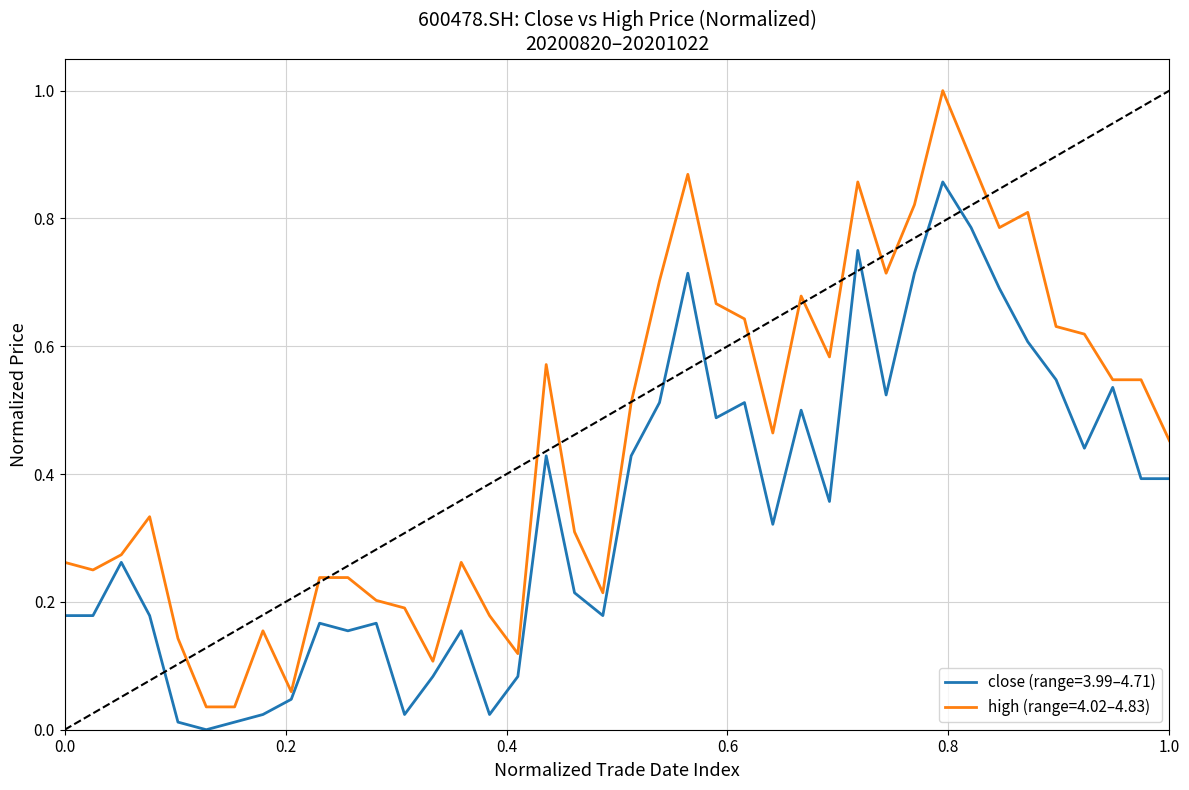

Rank the series by their average value, from lowest to highest.

close (range=3.99–4.71), high (range=4.02–4.83)